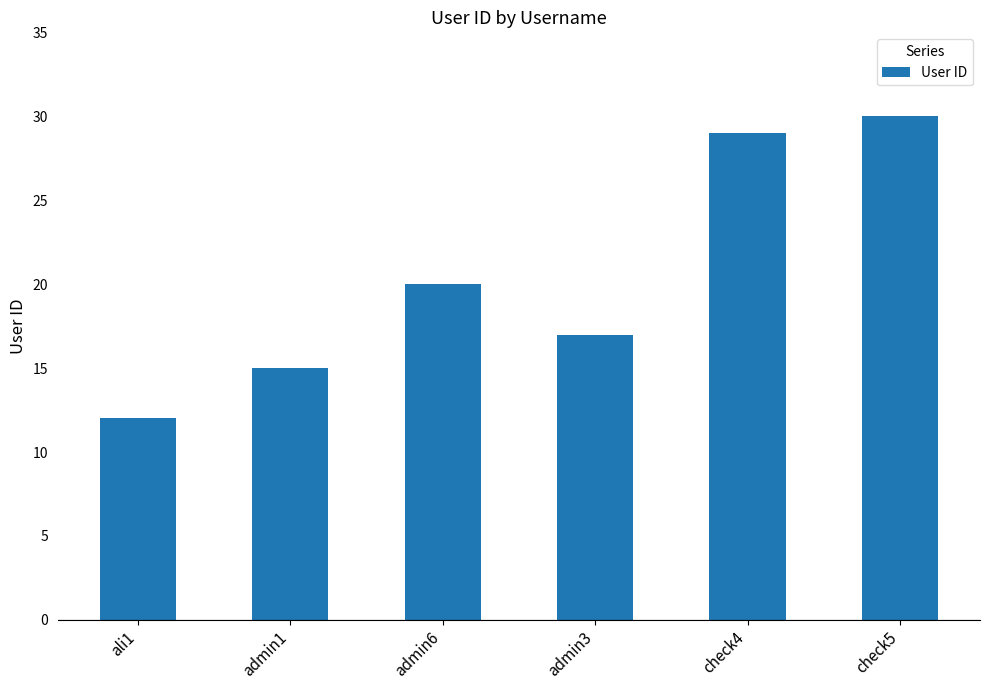

How many distinct data groups are displayed?

1